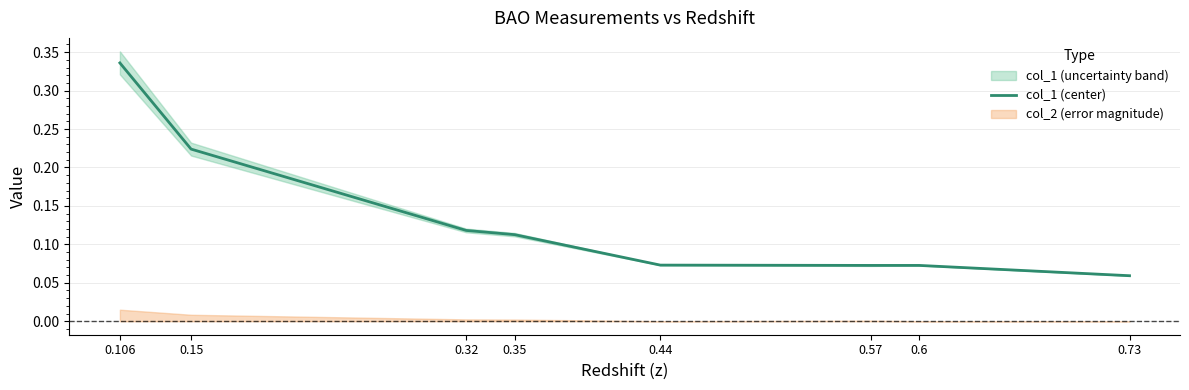

Reading right to left, transcribe all the data shown in this chart.

0.1	0.1	0.1	0.1	0.1	0.1	0.2	0.3